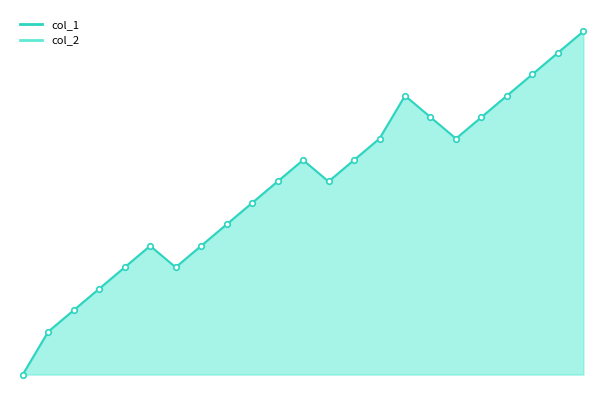

What is the sum of the values at 8 and 5?

10